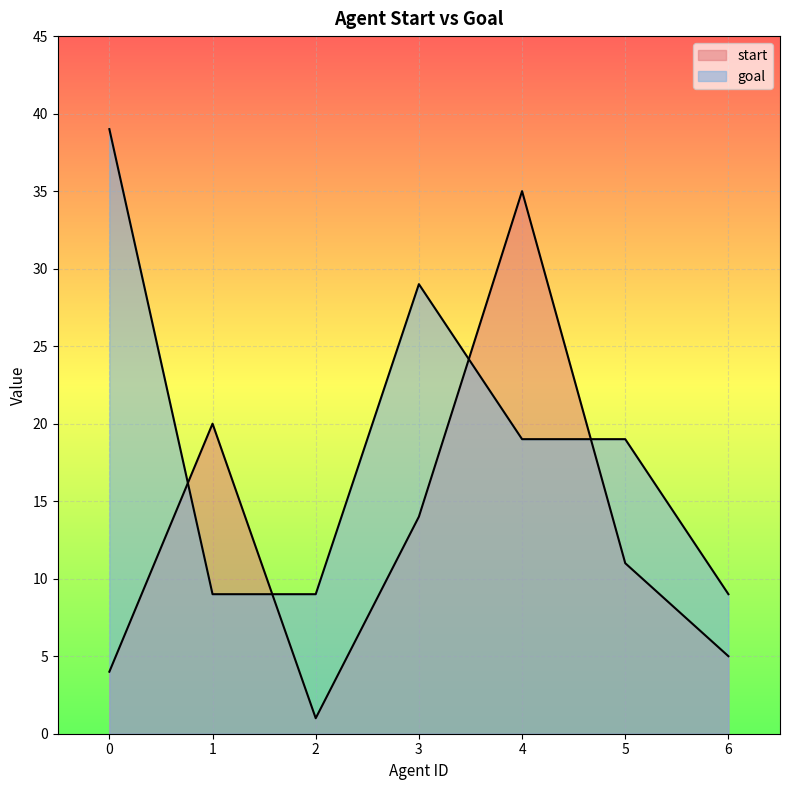

Which series has the largest range (max minus min)?

start